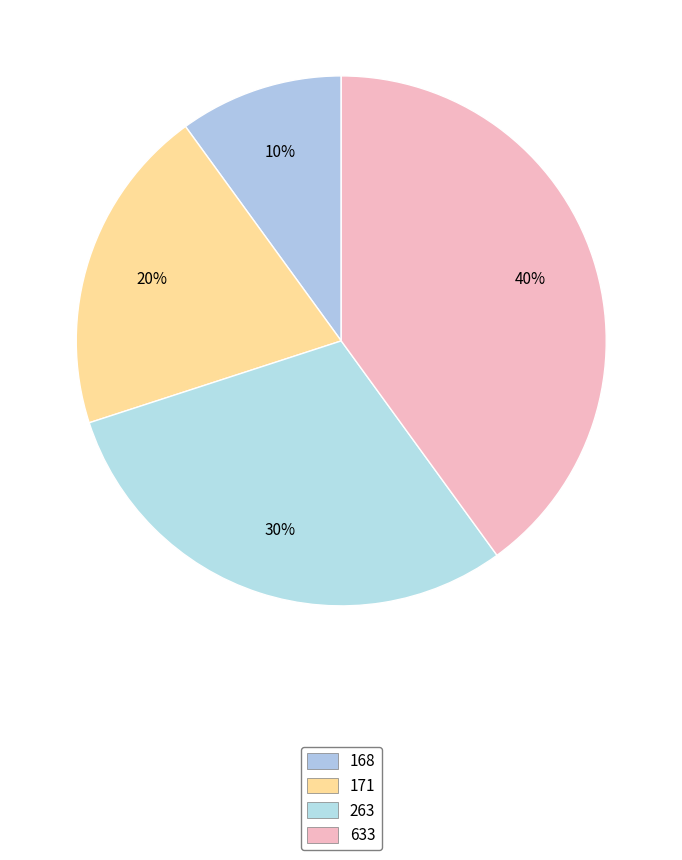

How many segments does this pie chart have?

4